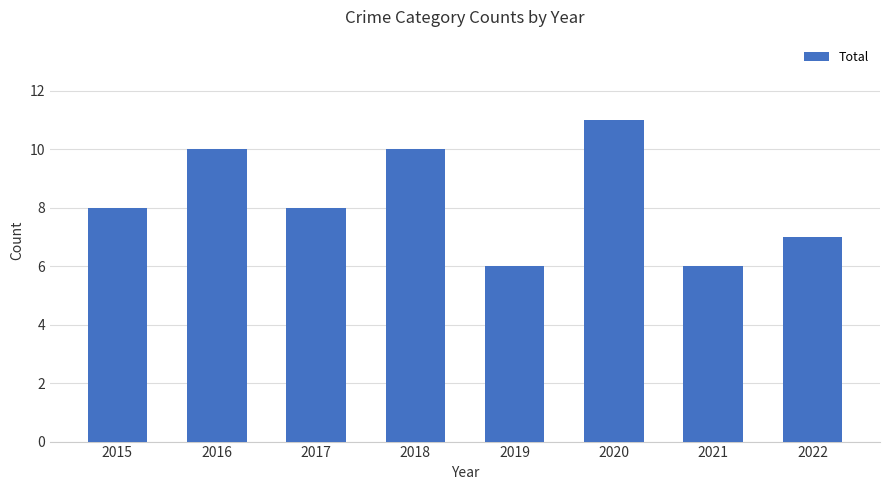

Reading right to left, list all the values displayed in this chart.

7	6	11	6	10	8	10	8